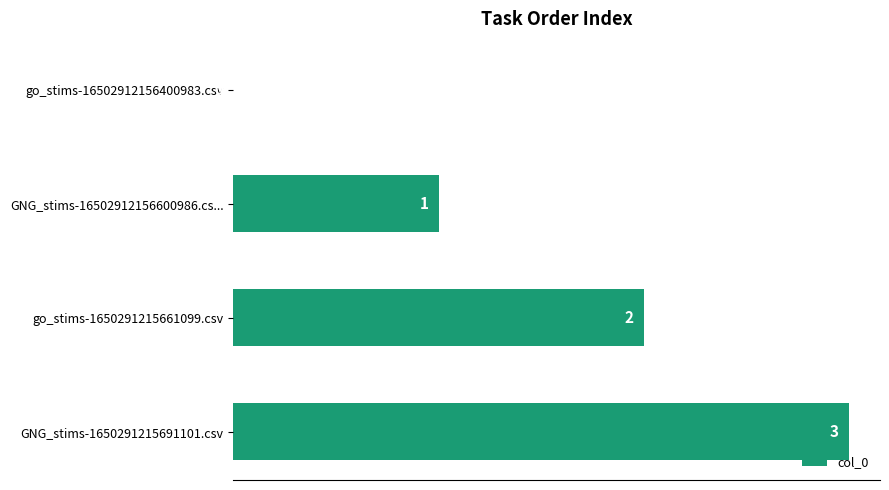

At which category does the chart reach its peak across all series?

GNG_stims-1650291215691101.csv